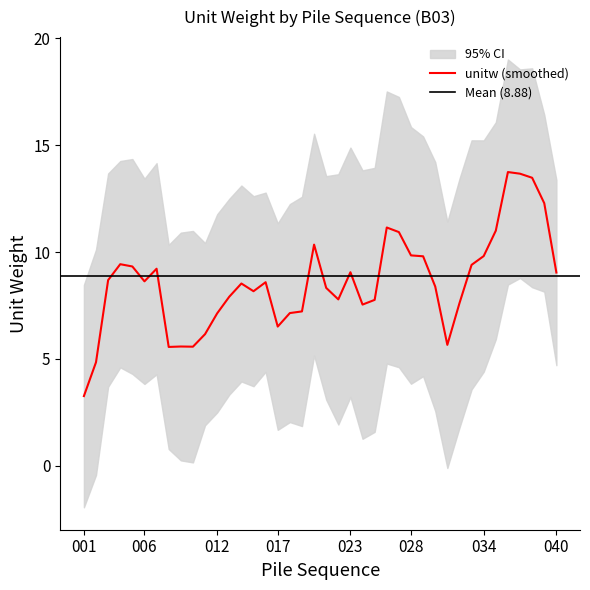

Is this an area chart (filled region under the line)?

No